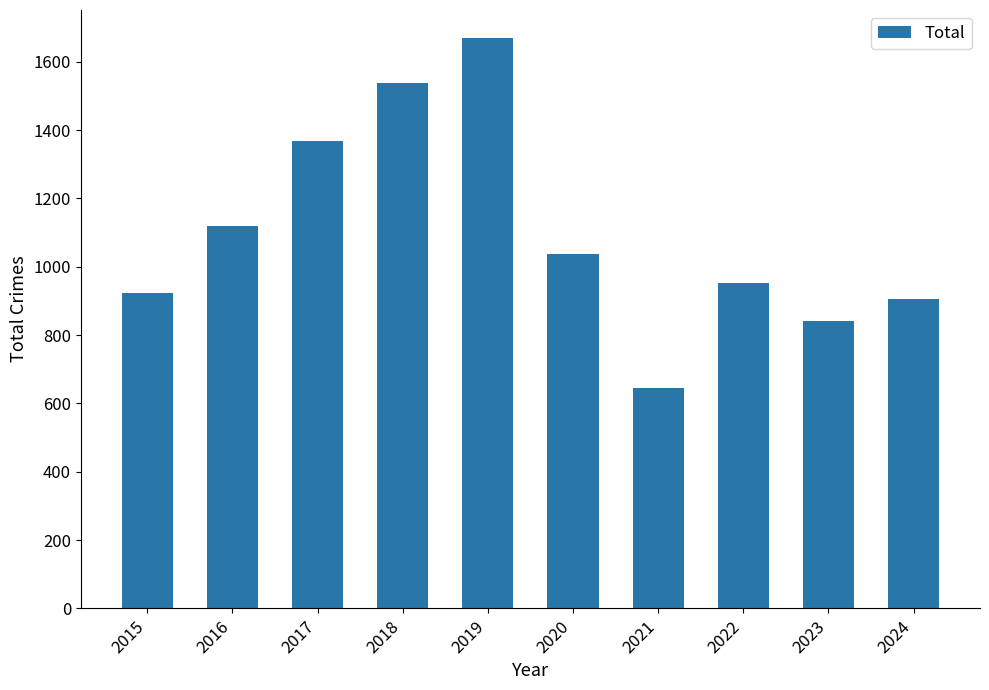

At which category does the chart reach its minimum across all series?

2021